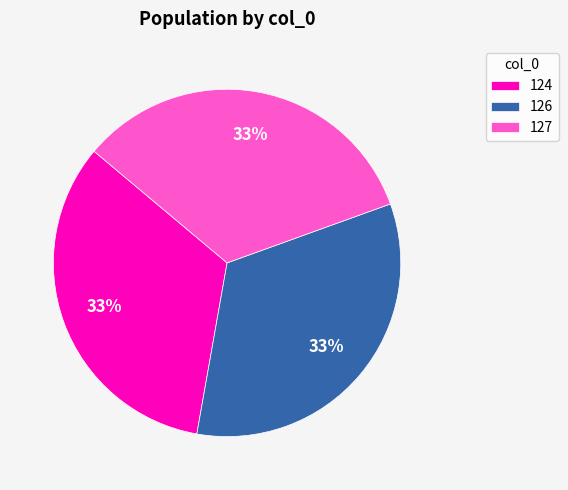

Approximately how many times larger is the value at 124 compared to 127?

1.0